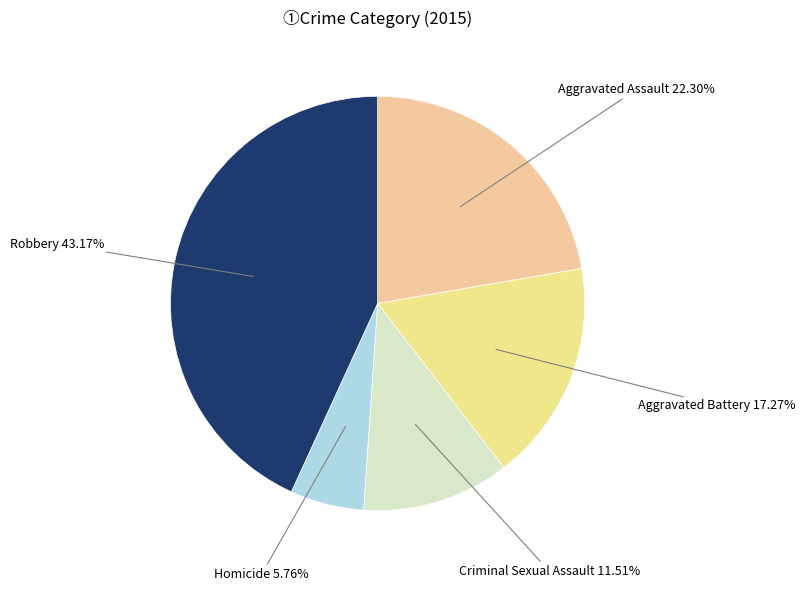

How many segments does this pie chart have?

5